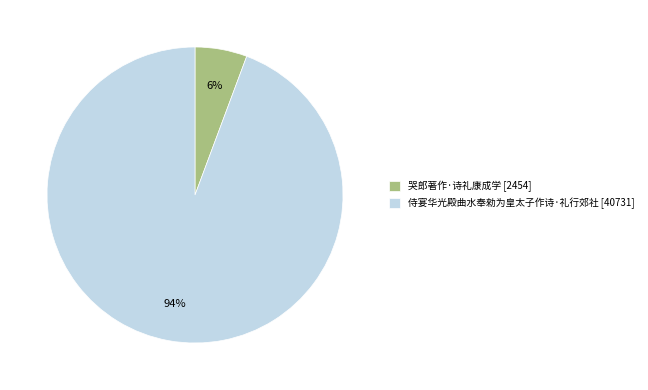

The 侍宴华光殿曲水奉勑为皇太子作诗·礼行郊社 slice represents 99% of the pie. True or false?

False